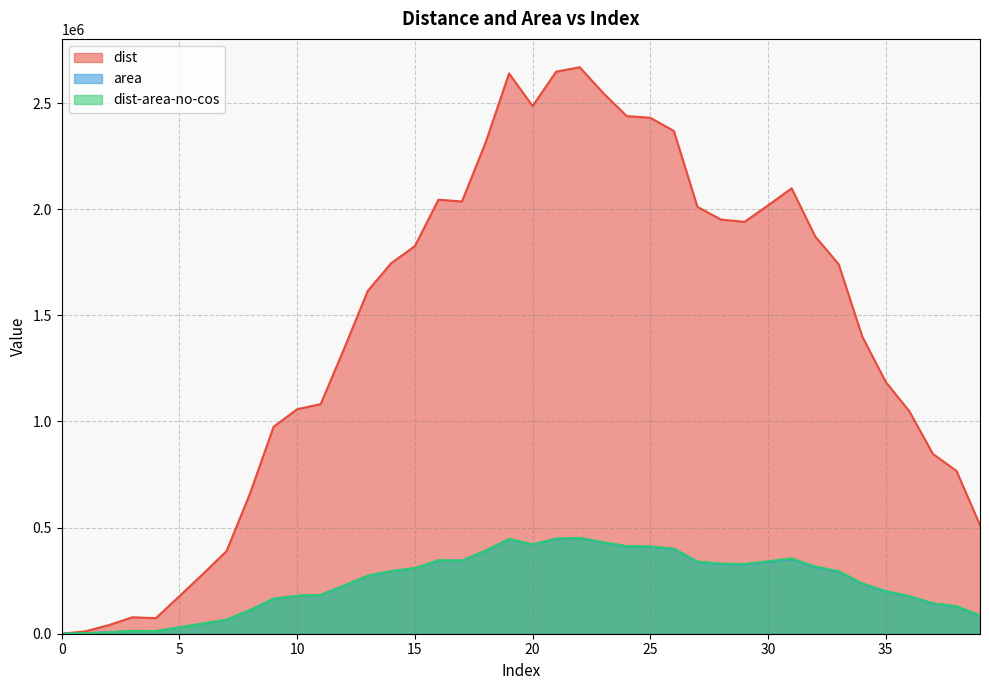

Where is dist nearest to the value 1334521?

12